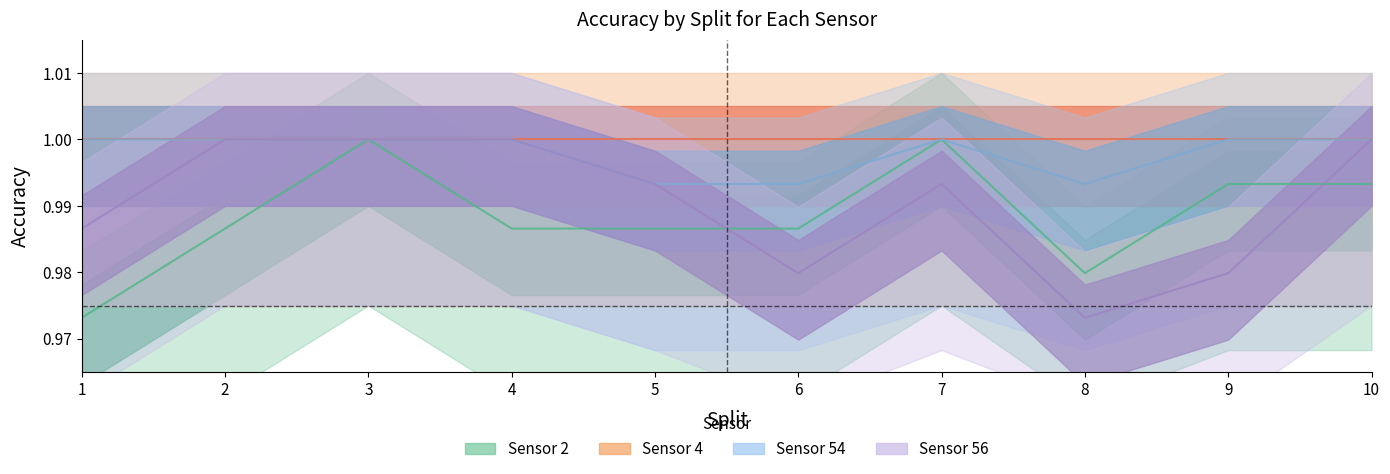

What is the maximum value shown in the chart?

1.0